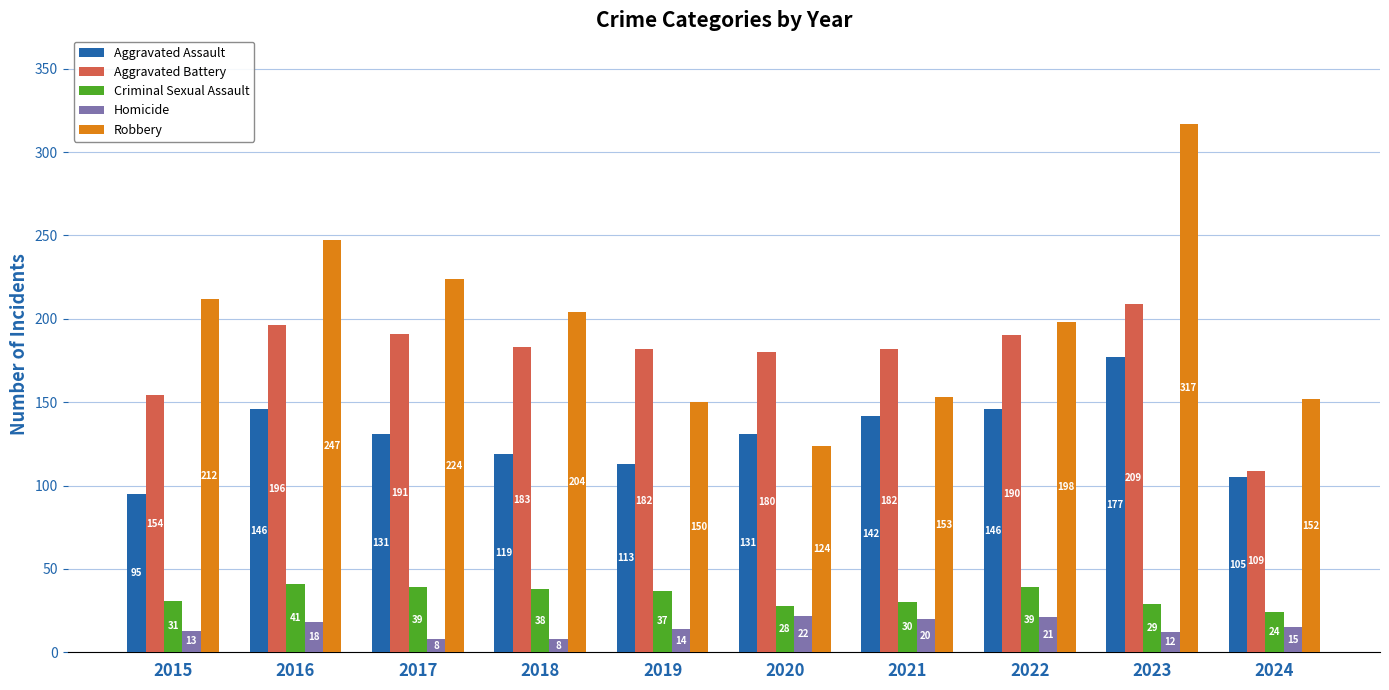

What are all the series names shown in the legend?

Aggravated Assault, Aggravated Battery, Criminal Sexual Assault, Homicide, Robbery